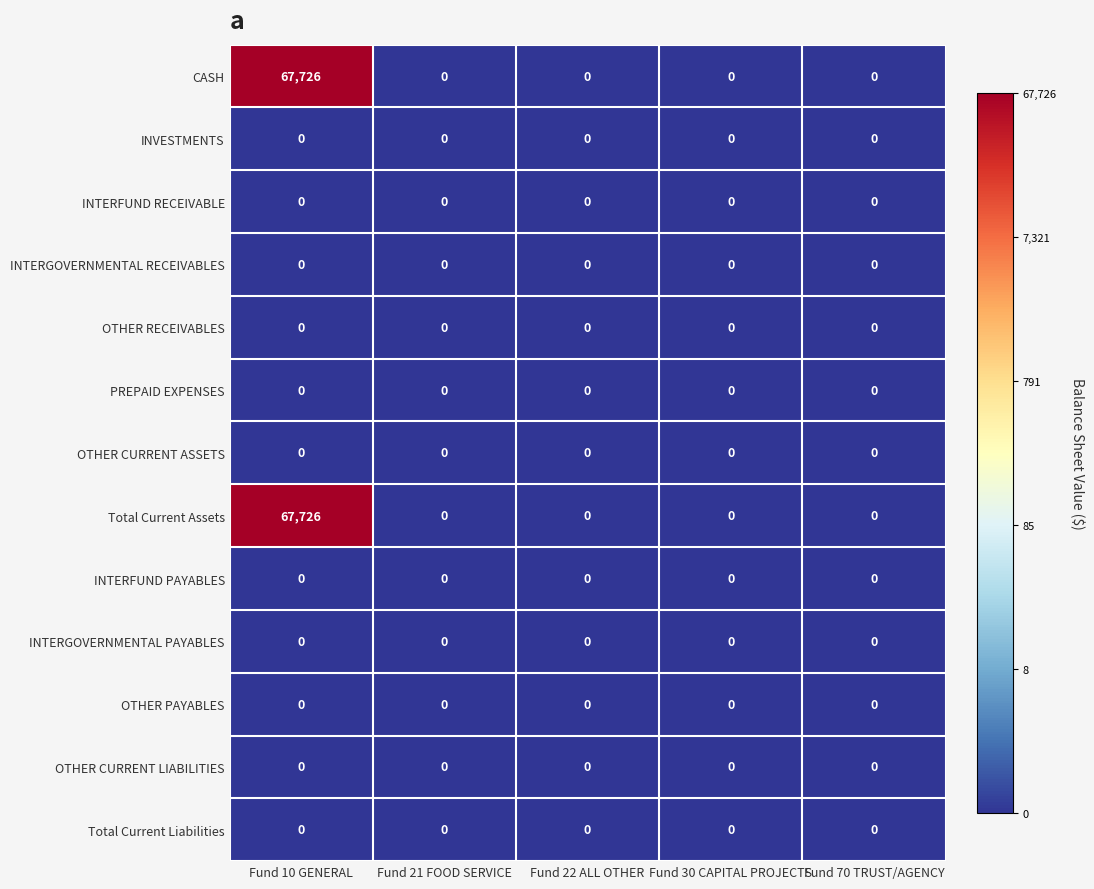

At which category is the sum across all series the highest?

Fund 10 GENERAL